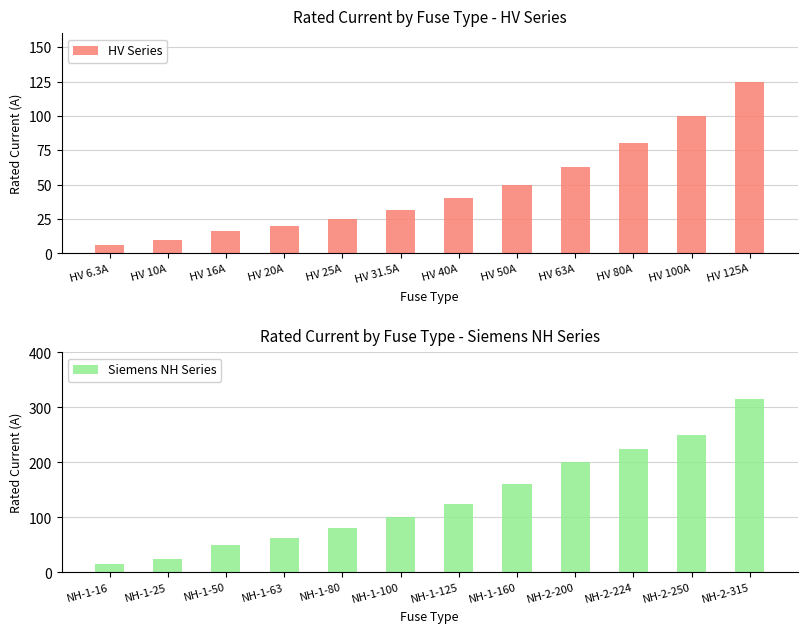

At which label does HV Series first exceed 40?

HV 50A